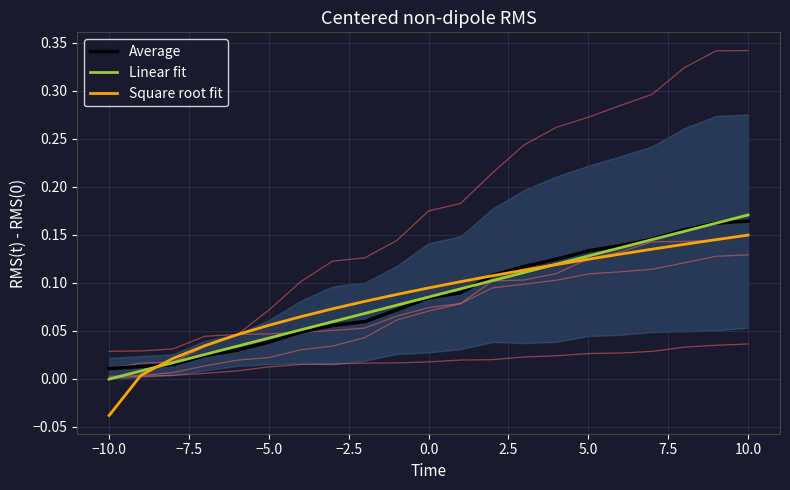

At which label does Linear fit reach its minimum?

−10.0